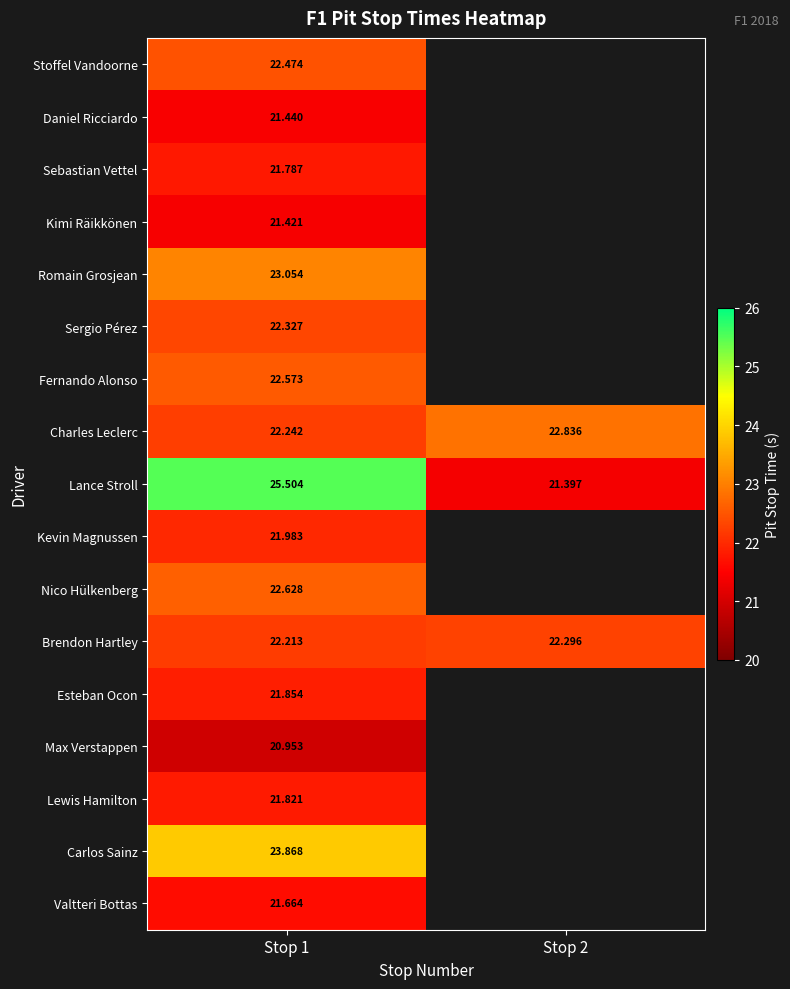

At Stop 1, list the series in order from largest to smallest.

Lance Stroll, Carlos Sainz, Romain Grosjean, Nico Hülkenberg, Fernando Alonso, Stoffel Vandoorne, Sergio Pérez, Charles Leclerc, Brendon Hartley, Kevin Magnussen, Esteban Ocon, Lewis Hamilton, Sebastian Vettel, Valtteri Bottas, Daniel Ricciardo, Kimi Räikkönen, Max Verstappen